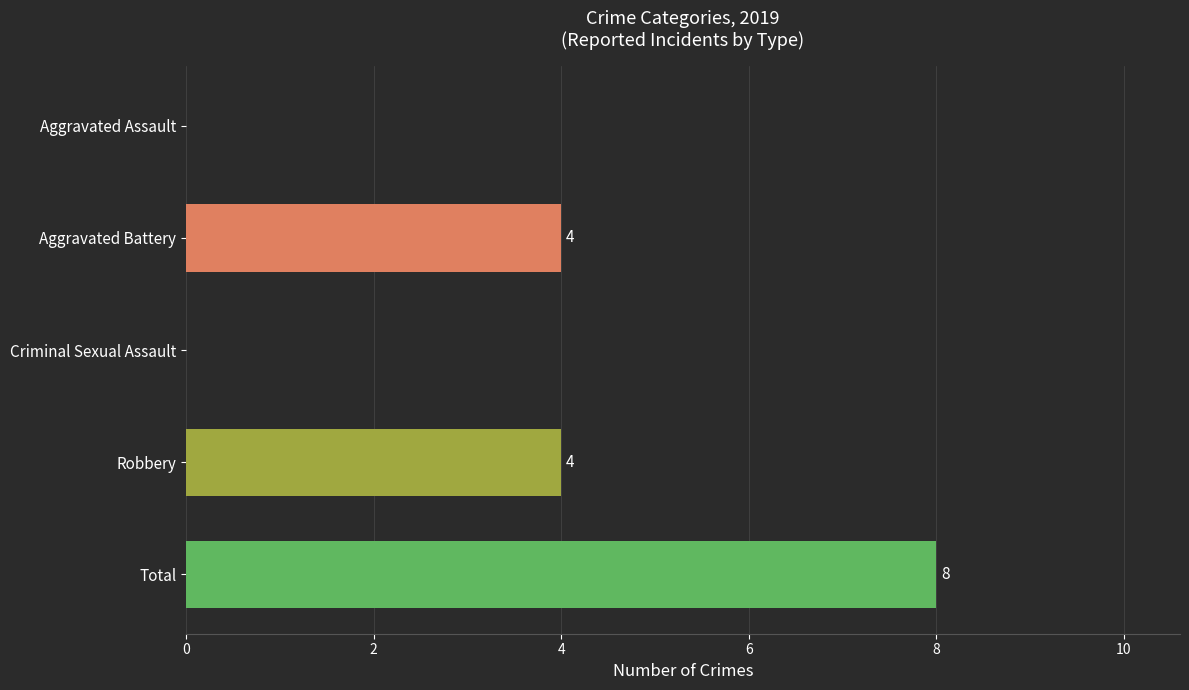

What is the sum of all values?

16